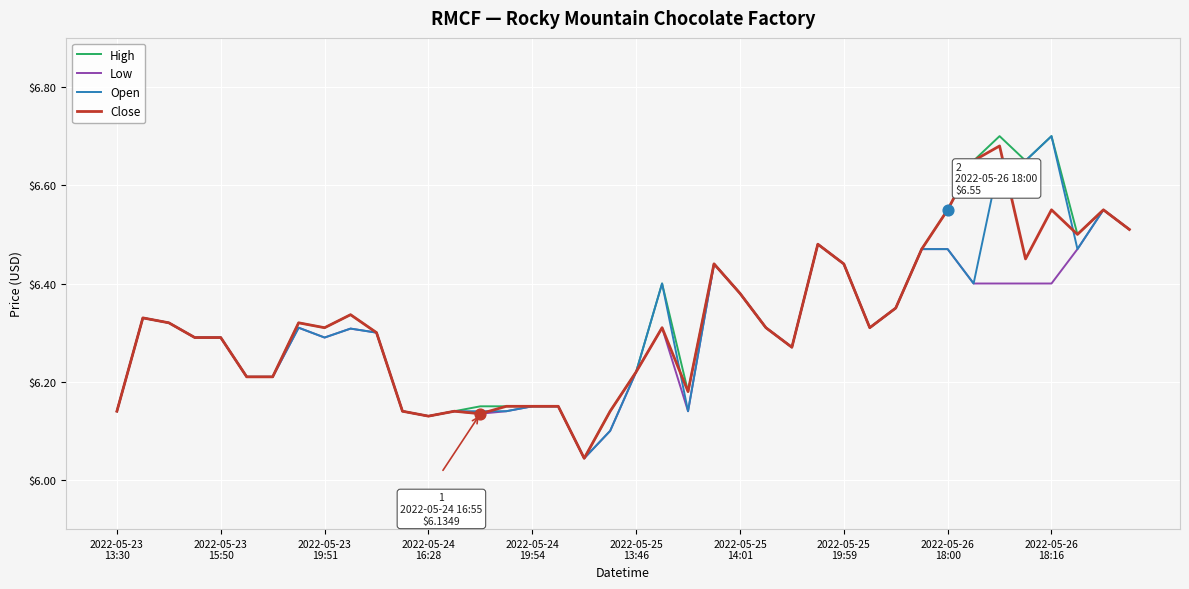

Which series has the largest total across all categories?

High